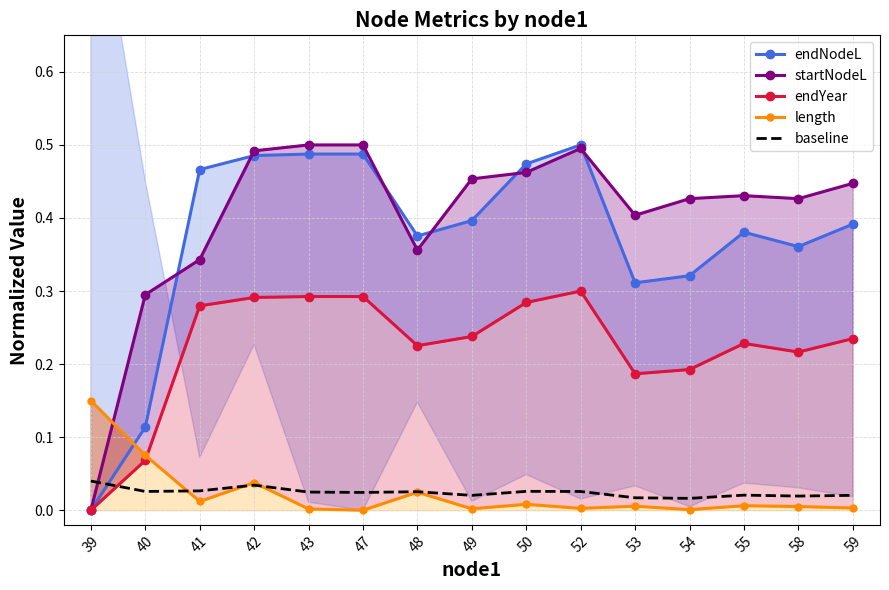

Rank the series at 47 from lowest to highest value.

length, baseline, endYear, endNodeL, startNodeL